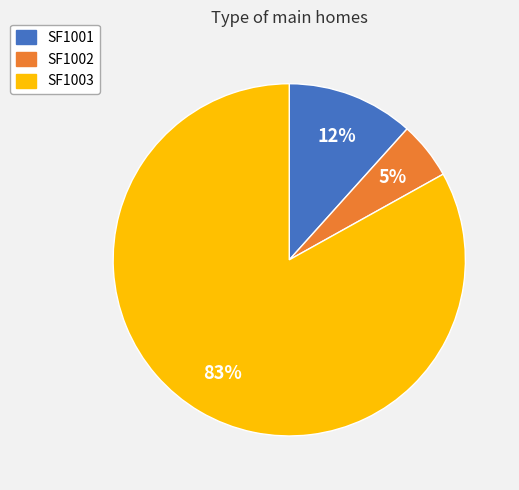

Which category has the smallest portion of the pie?

SF1002